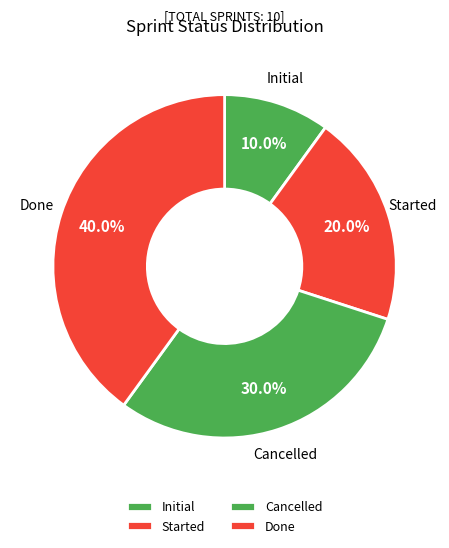

To the nearest percent, what is the combined percentage of Cancelled and Initial?

40%